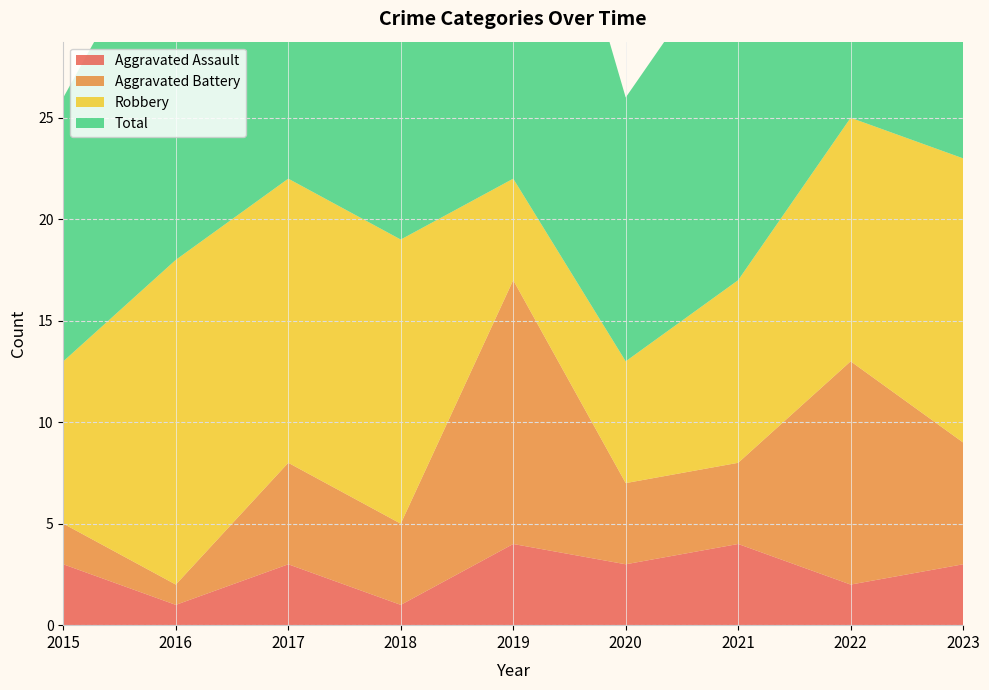

Reading left to right, transcribe all the data shown in this chart.

Aggravated Assault: 3	1	3	1	4	3	4	2	3
Aggravated Battery: 2	1	5	4	13	4	4	11	6
Robbery: 8	16	14	14	5	6	9	12	14
Total: 13	18	22	20	23	13	17	25	24